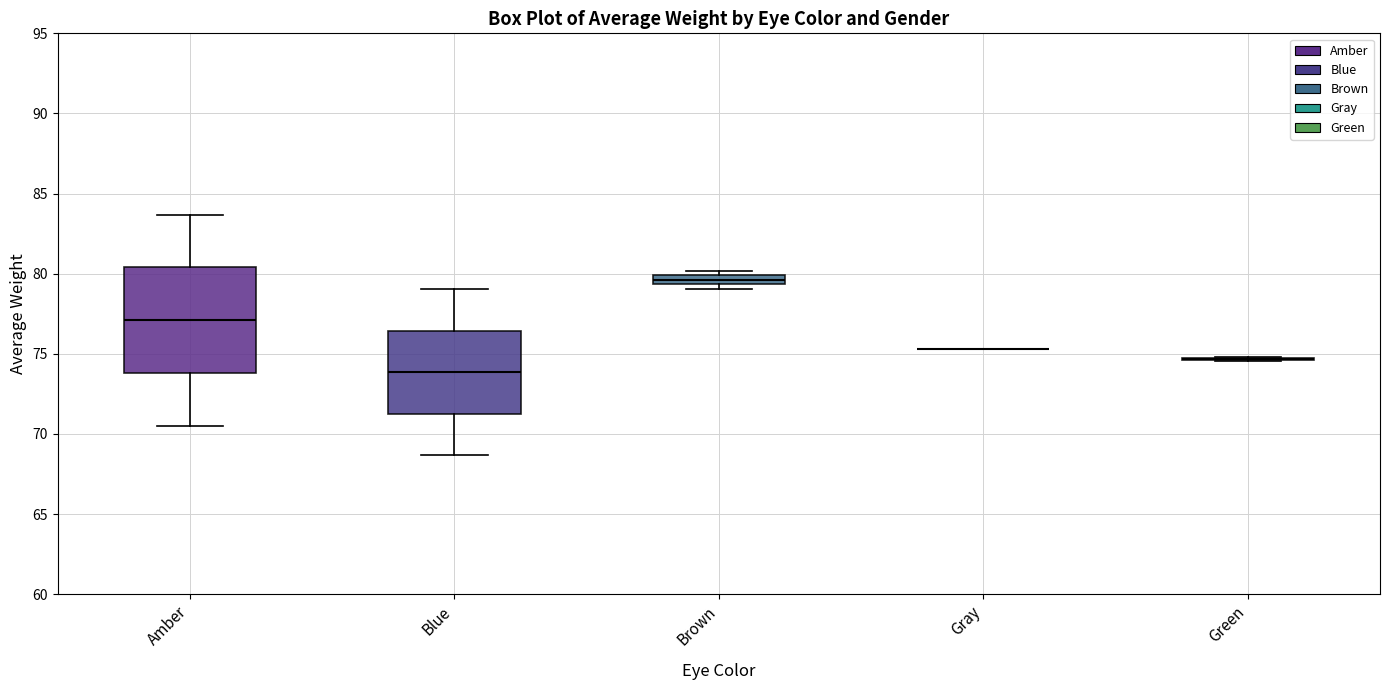

Where does the upper whisker of the box for Amber end on the y-axis? The values are not printed on the chart, so give them approximately, as read against the axis.

83.5